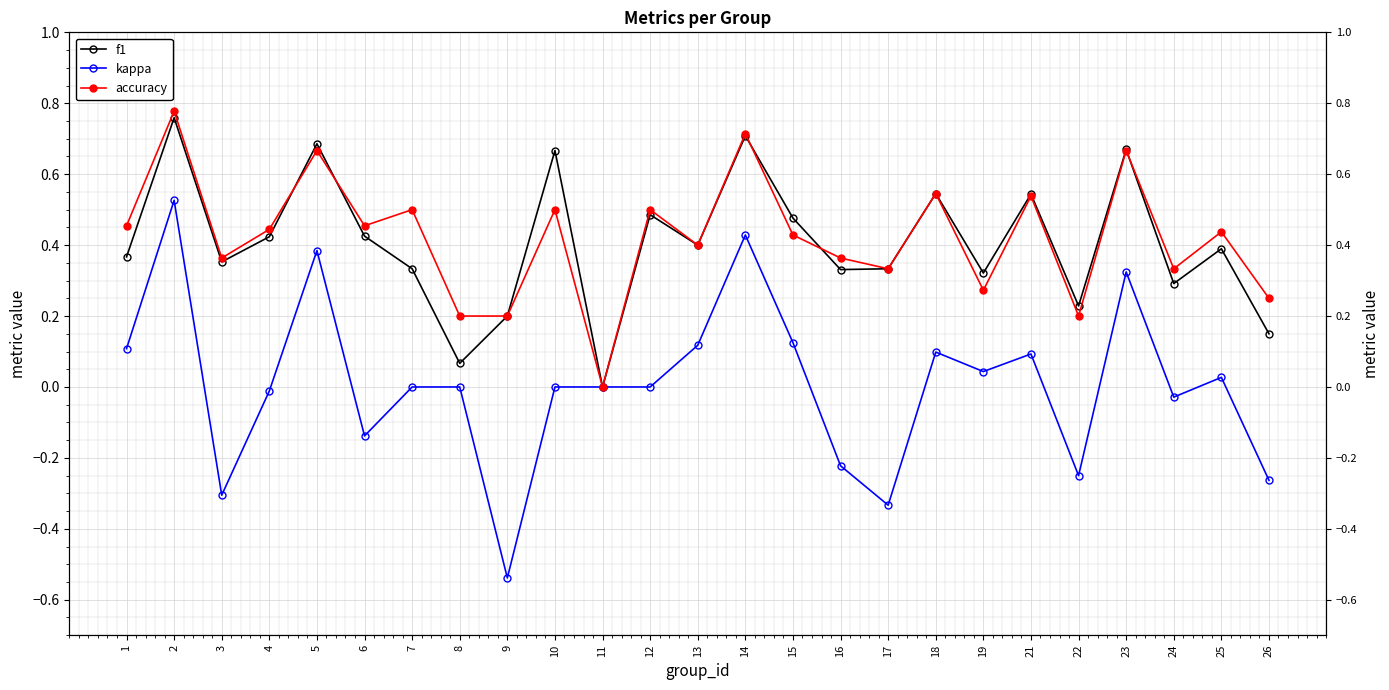

True or false: kappa and f1 cross at least once.

False